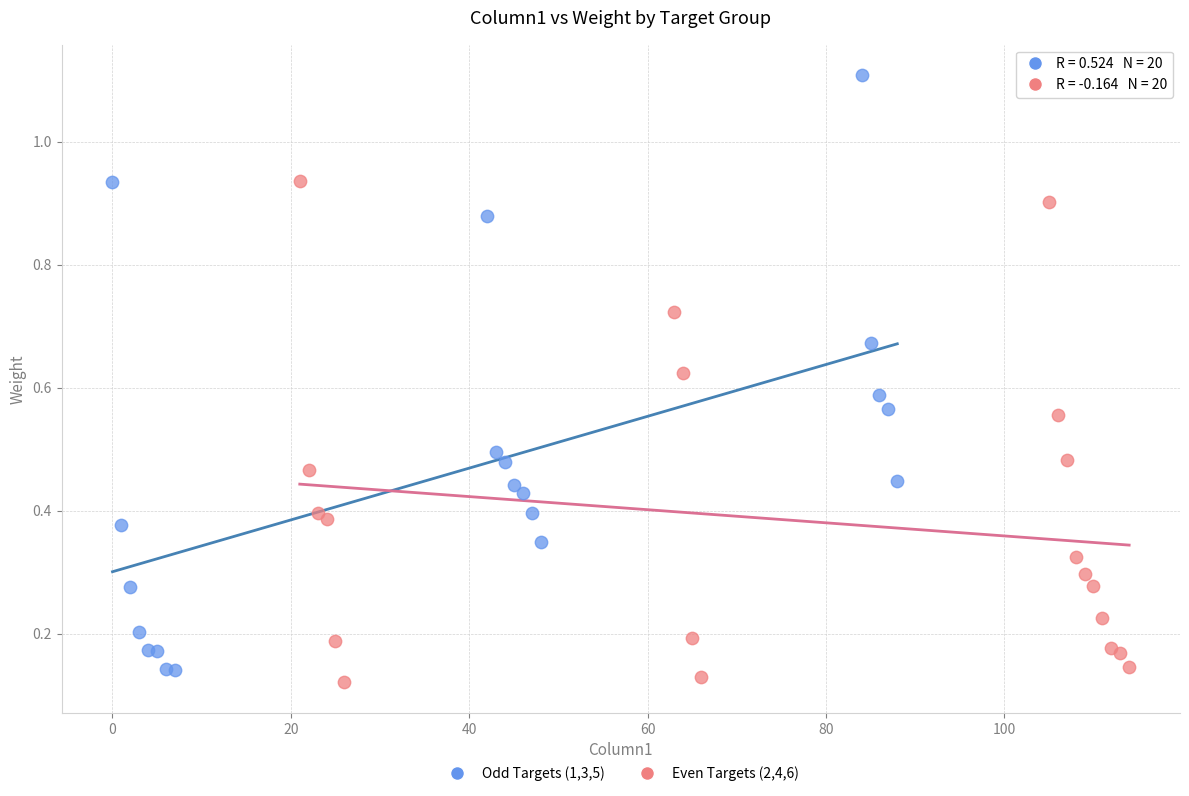

What are all the series names shown in the legend?

Odd Targets (1,3,5), Even Targets (2,4,6)